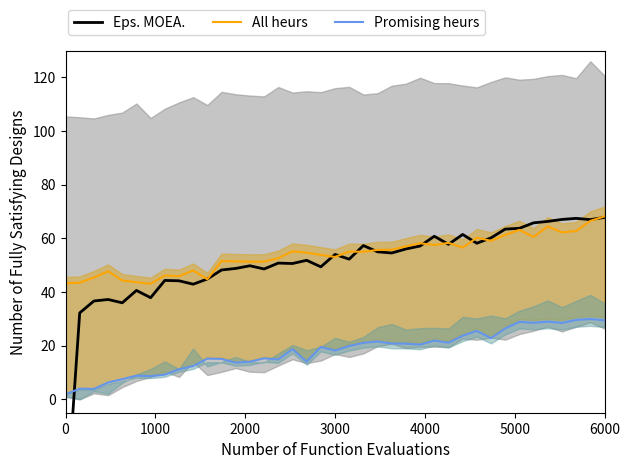

True or false: All heurs and Promising heurs cross at least once.

False